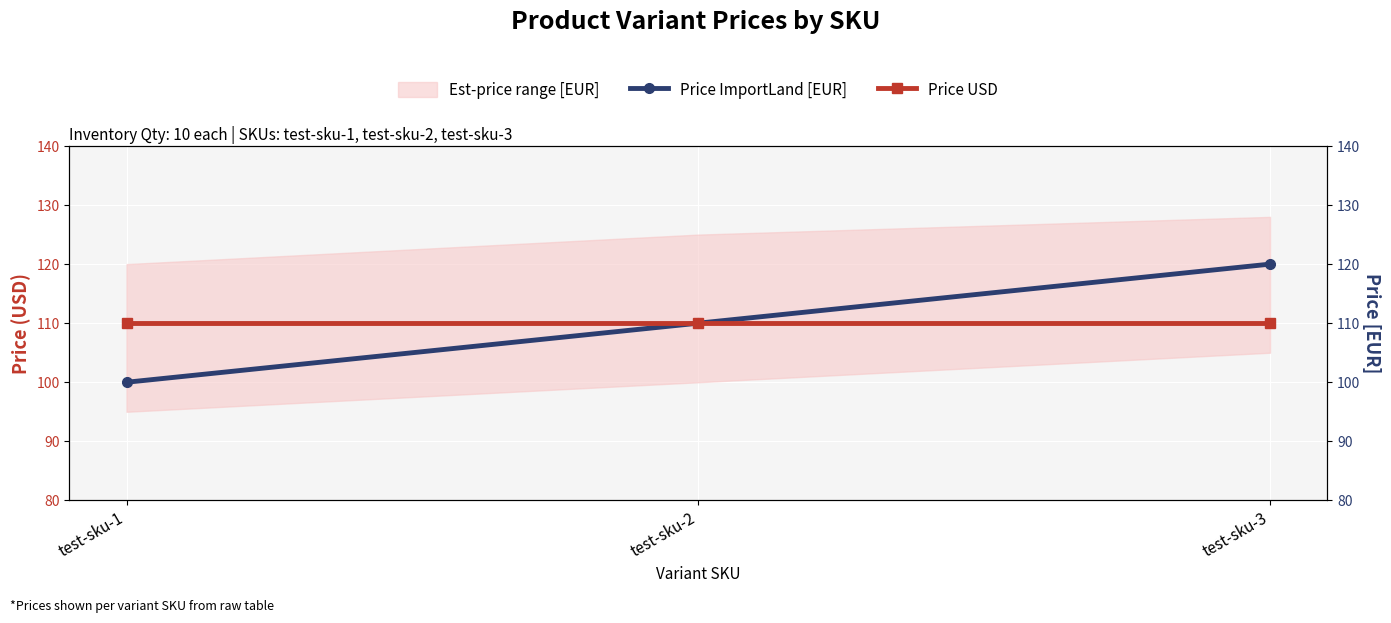

What is the sum of the Price USD values at test-sku-3 and test-sku-2?

220